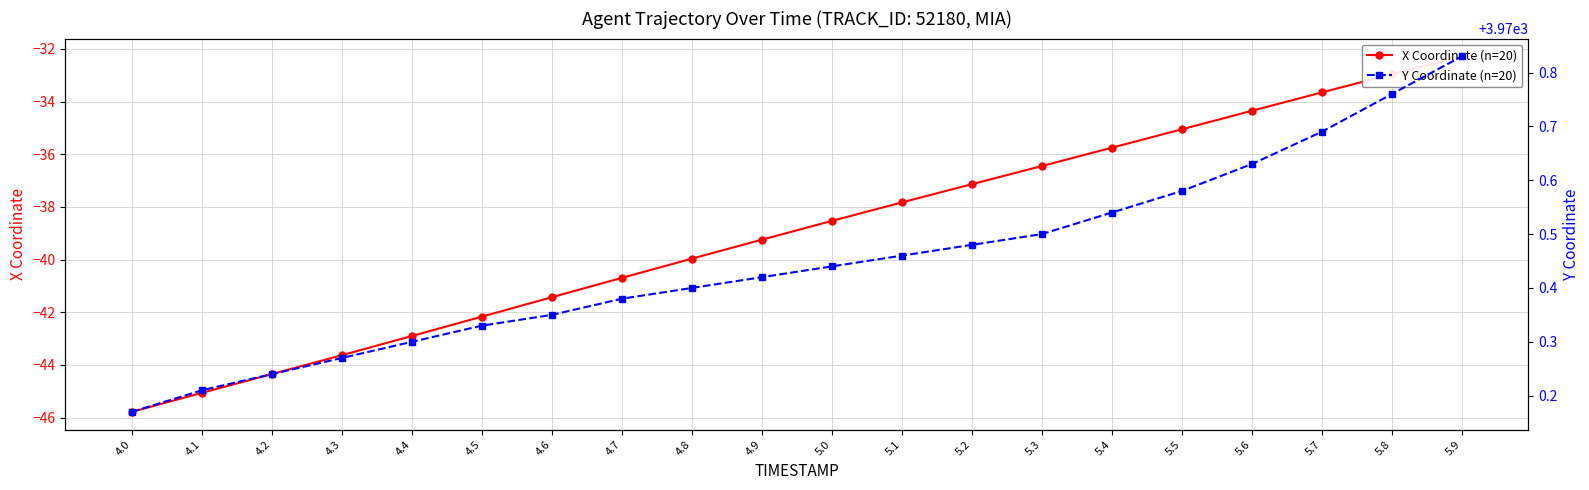

Count the number of categories in the chart.

20